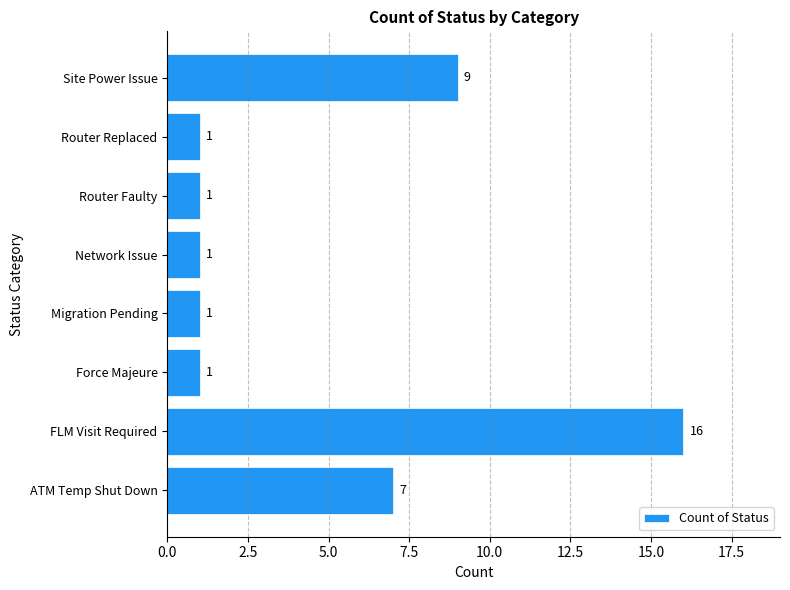

Is it true that the value at FLM Visit Required is 16?

True